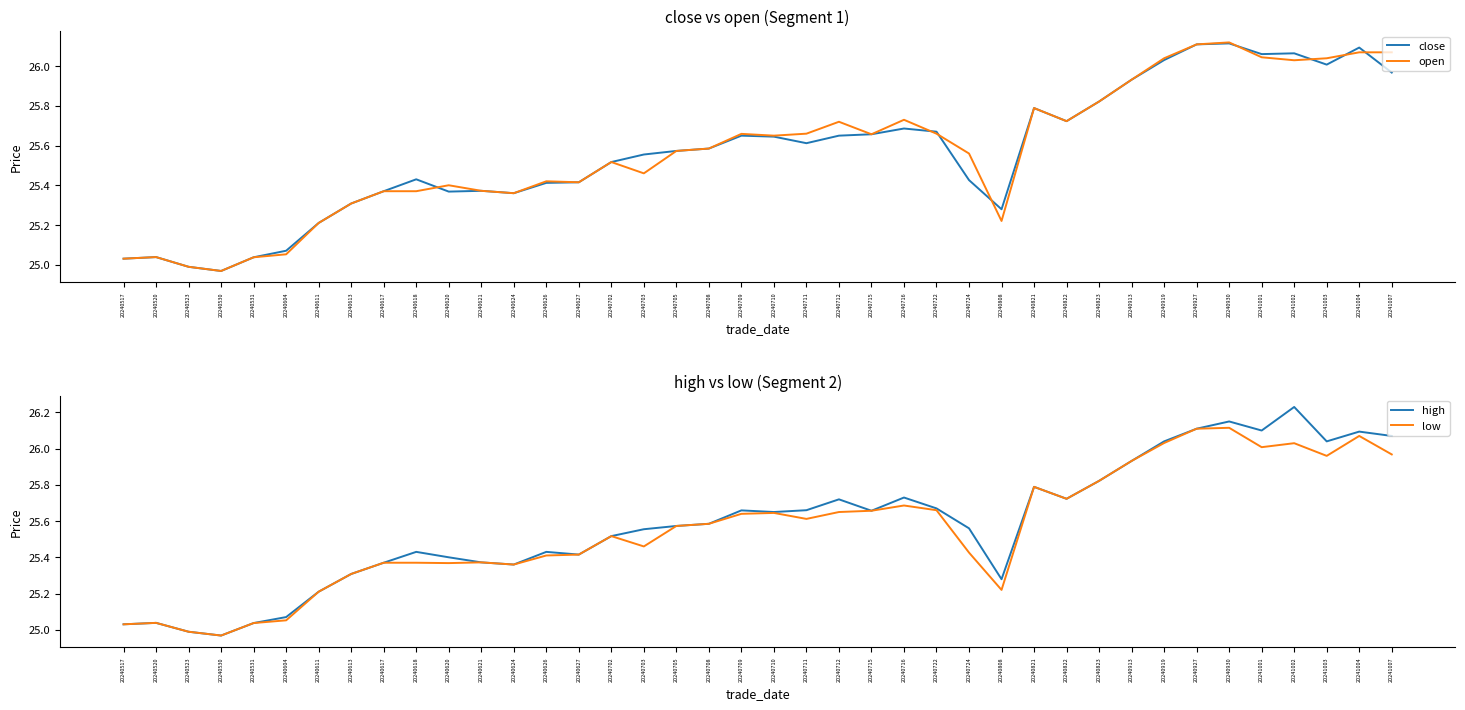

What is the minimum value shown in the chart?

25.0